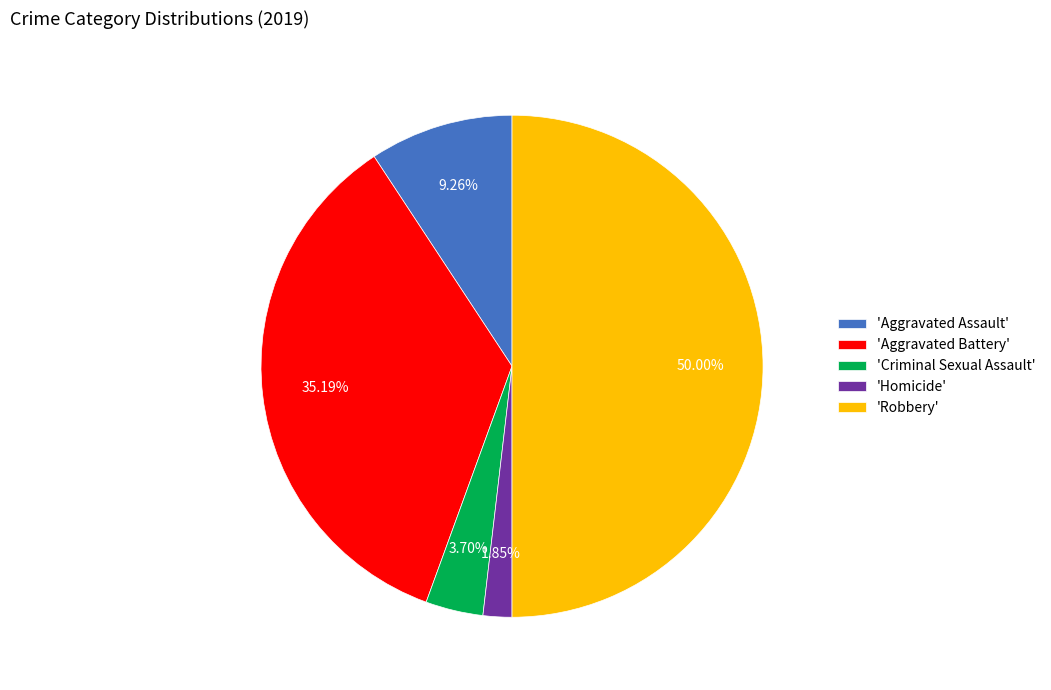

Rank the categories by value from highest to lowest.

'Robbery', 'Aggravated Battery', 'Aggravated Assault', 'Criminal Sexual Assault', 'Homicide'